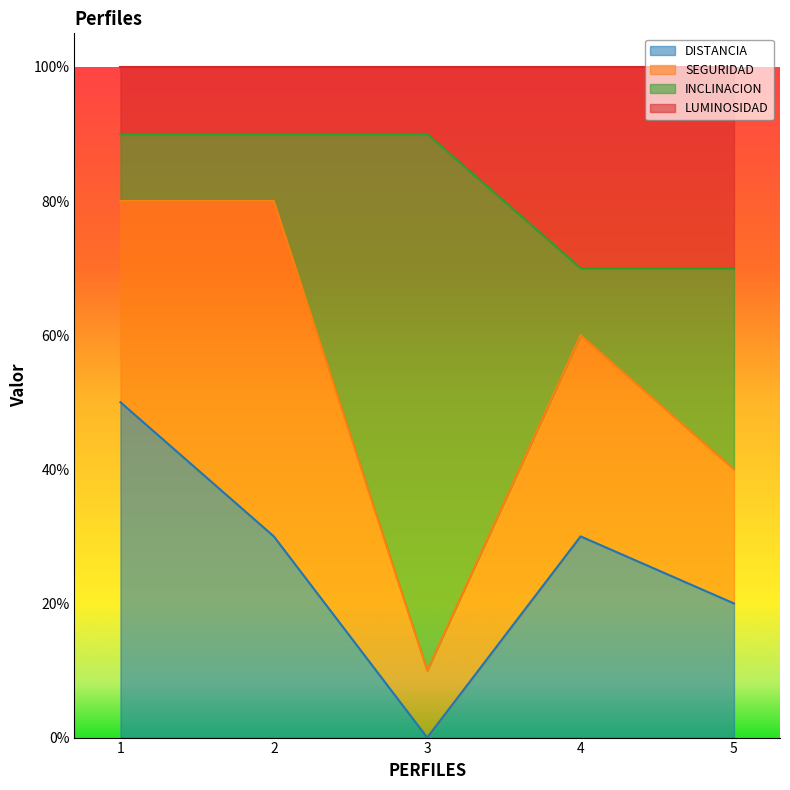

What is the difference between the highest and lowest values at 1?

0.4